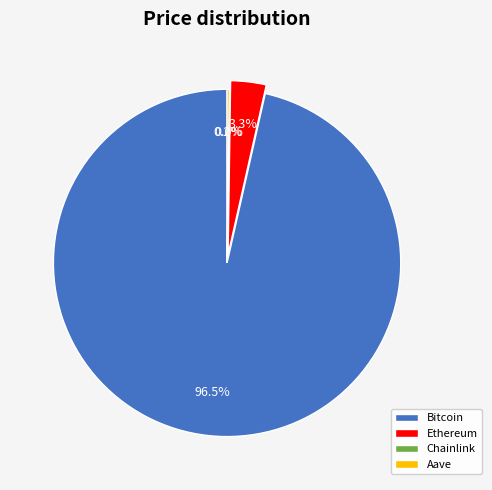

Approximately how many times larger is the value at Bitcoin compared to Ethereum?

29.2